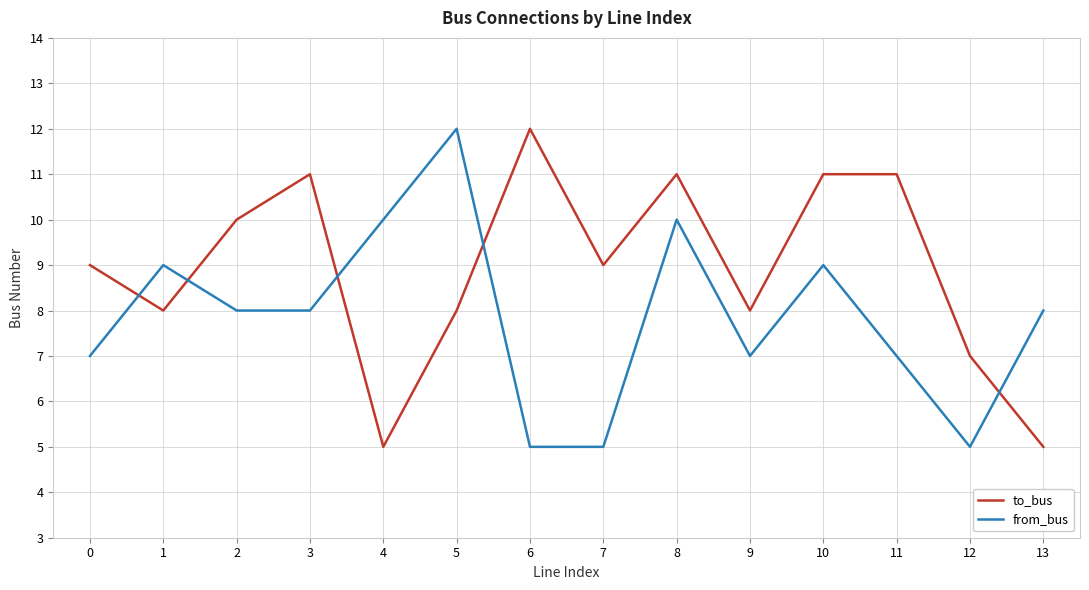

The value of to_bus at 2 is 10. True or false?

True